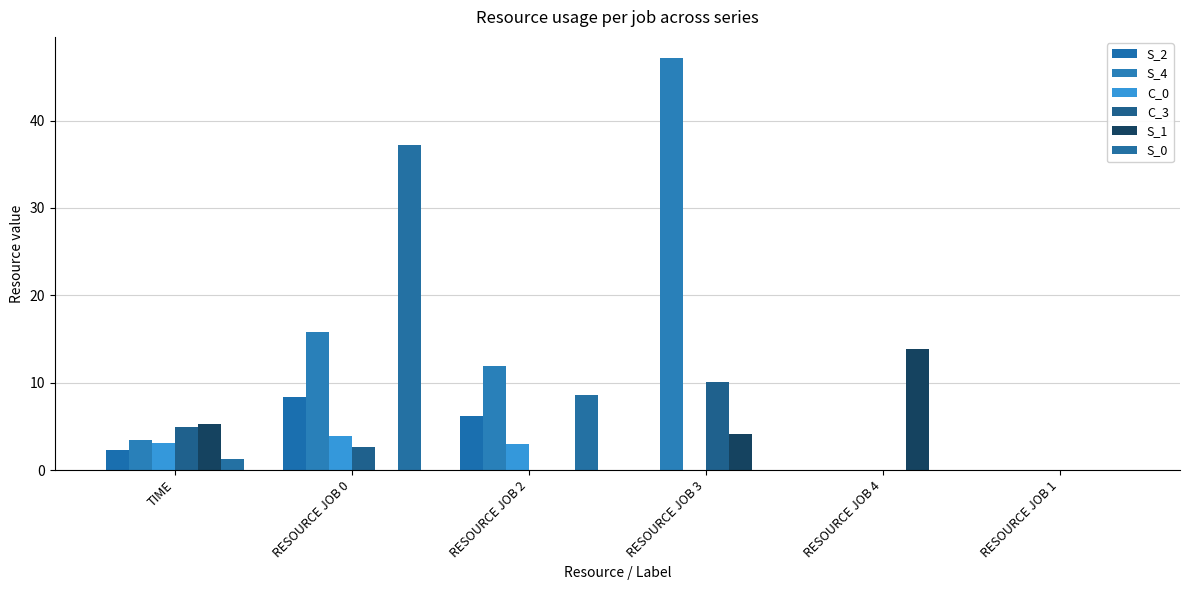

What is the maximum value shown in the chart?

47.2